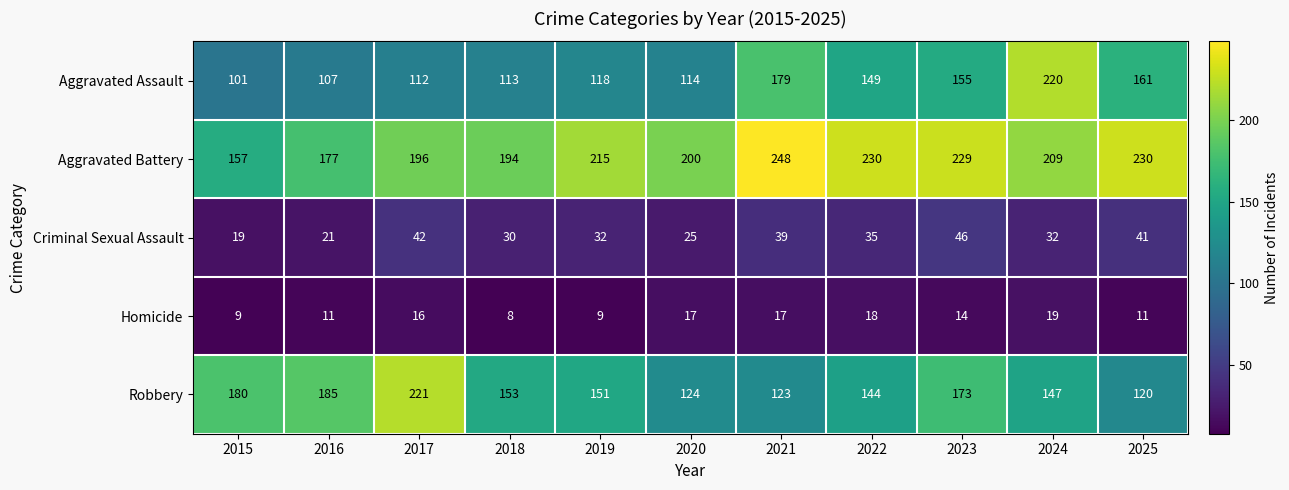

Which series changed the most between 2020 and 2021?

Aggravated Assault